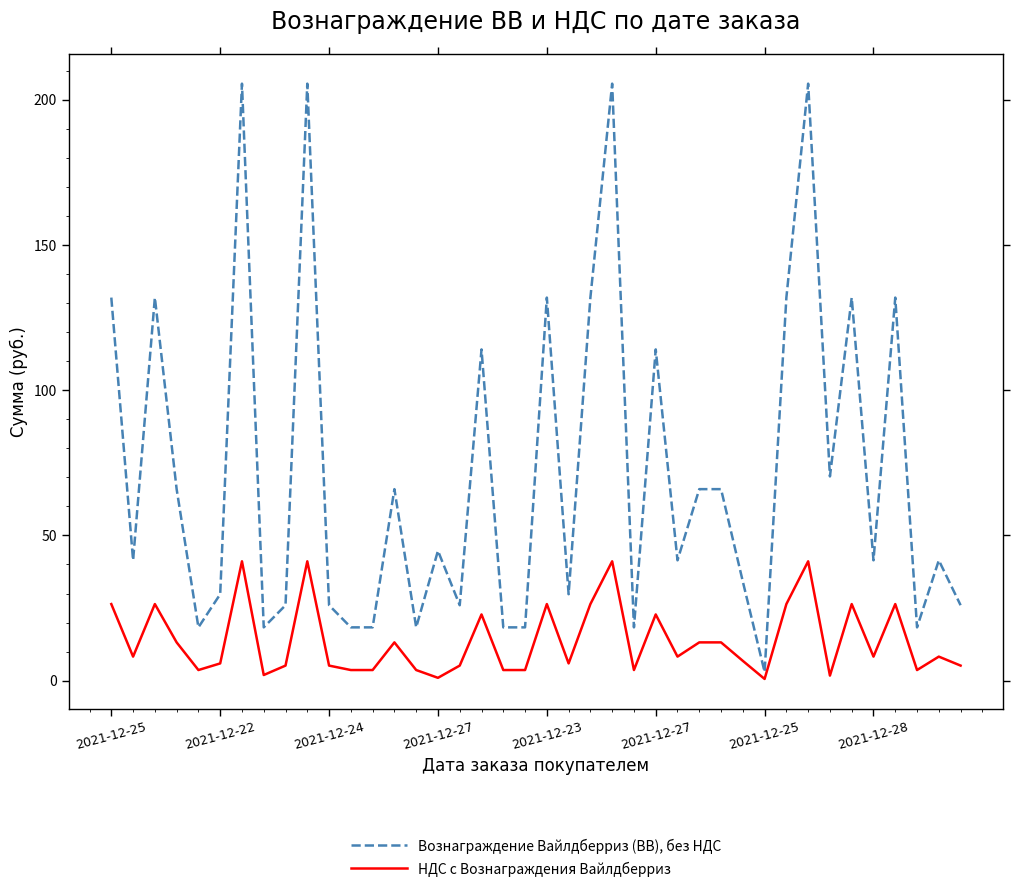

List the series in order of their peak value, lowest first.

НДС с Вознаграждения Вайлдберриз, Вознаграждение Вайлдберриз (ВВ), без НДС